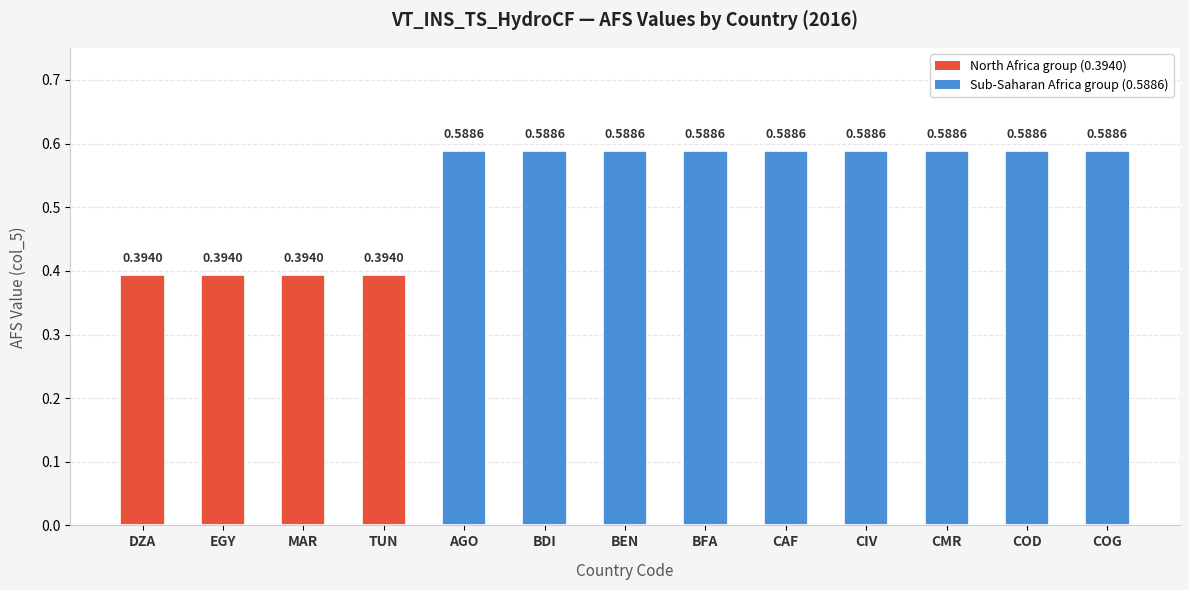

What is the label of the 10th bar from the right?

TUN